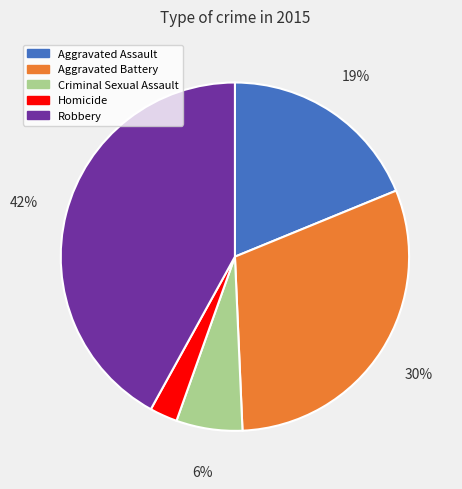

How many segments does this pie chart have?

5